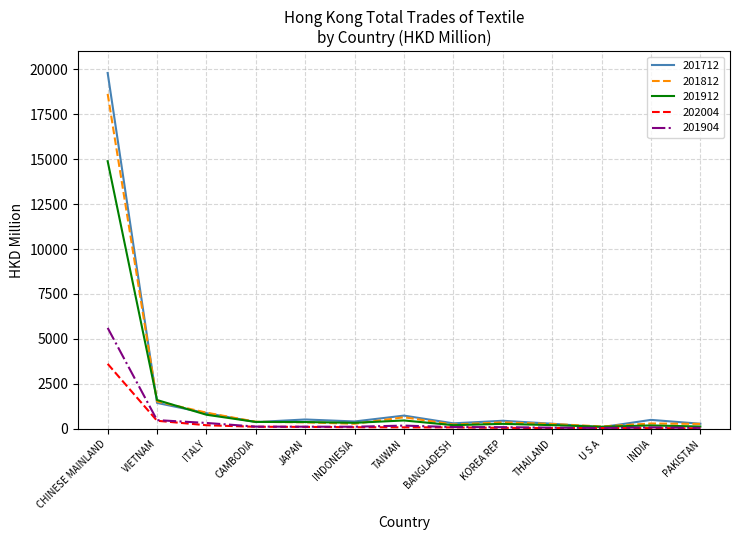

At which category is the sum across all series the highest?

CHINESE MAINLAND